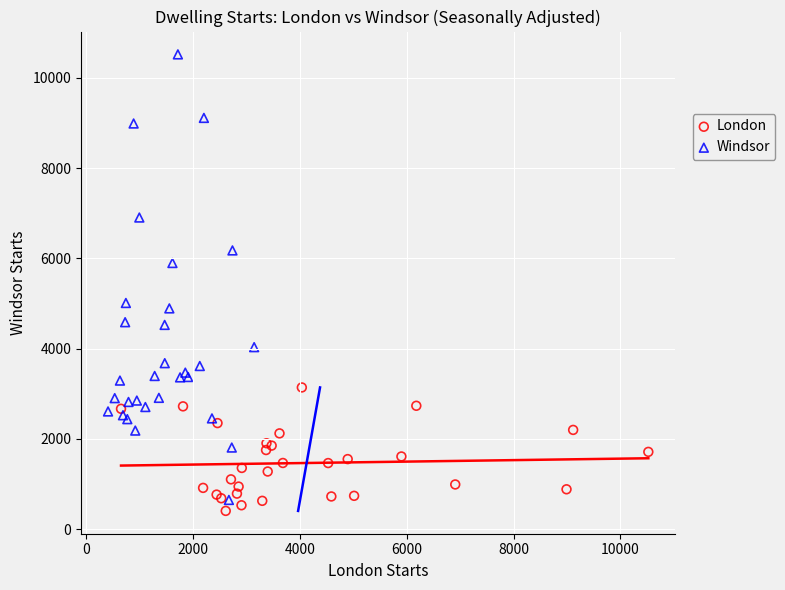

Which series has the largest Y range (max minus min)?

Windsor